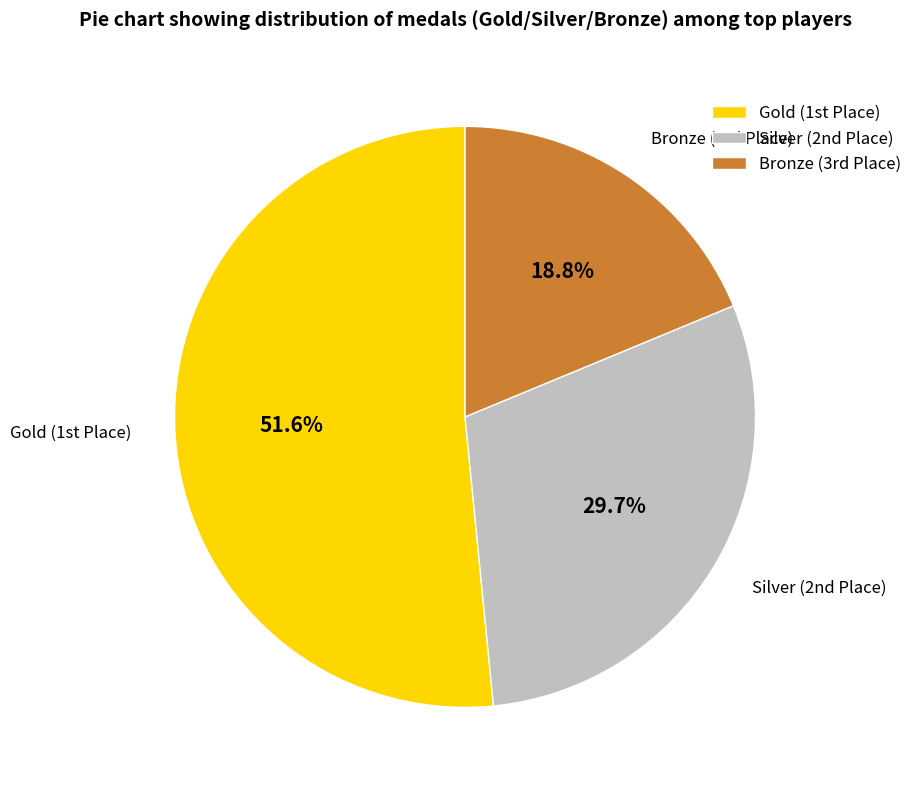

Rank the categories by value from lowest to highest.

Bronze (3rd Place), Silver (2nd Place), Gold (1st Place)